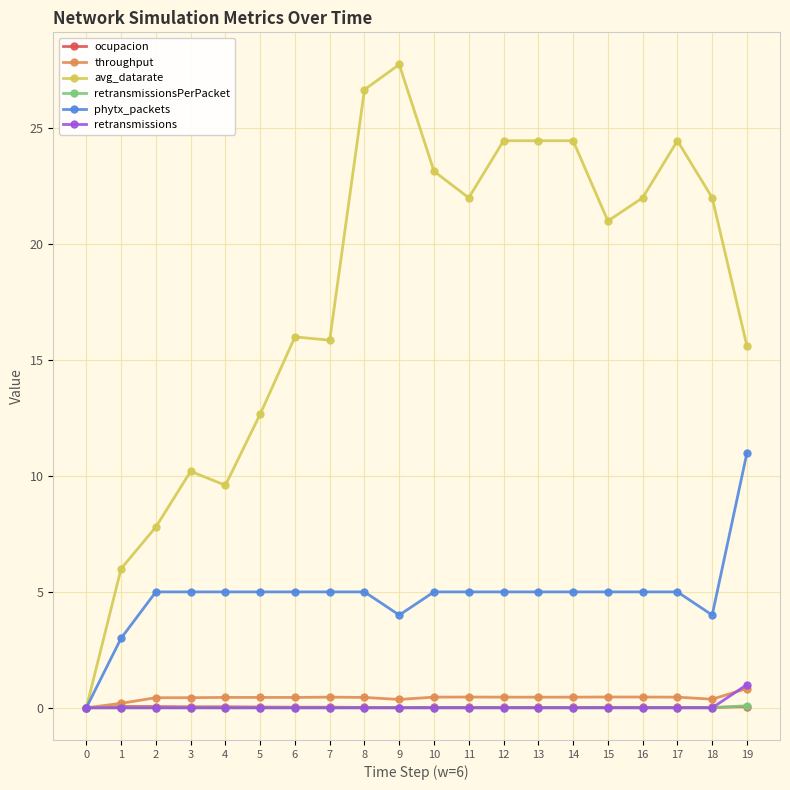

True or false: ocupacion has more than 1 interior local peaks.

True